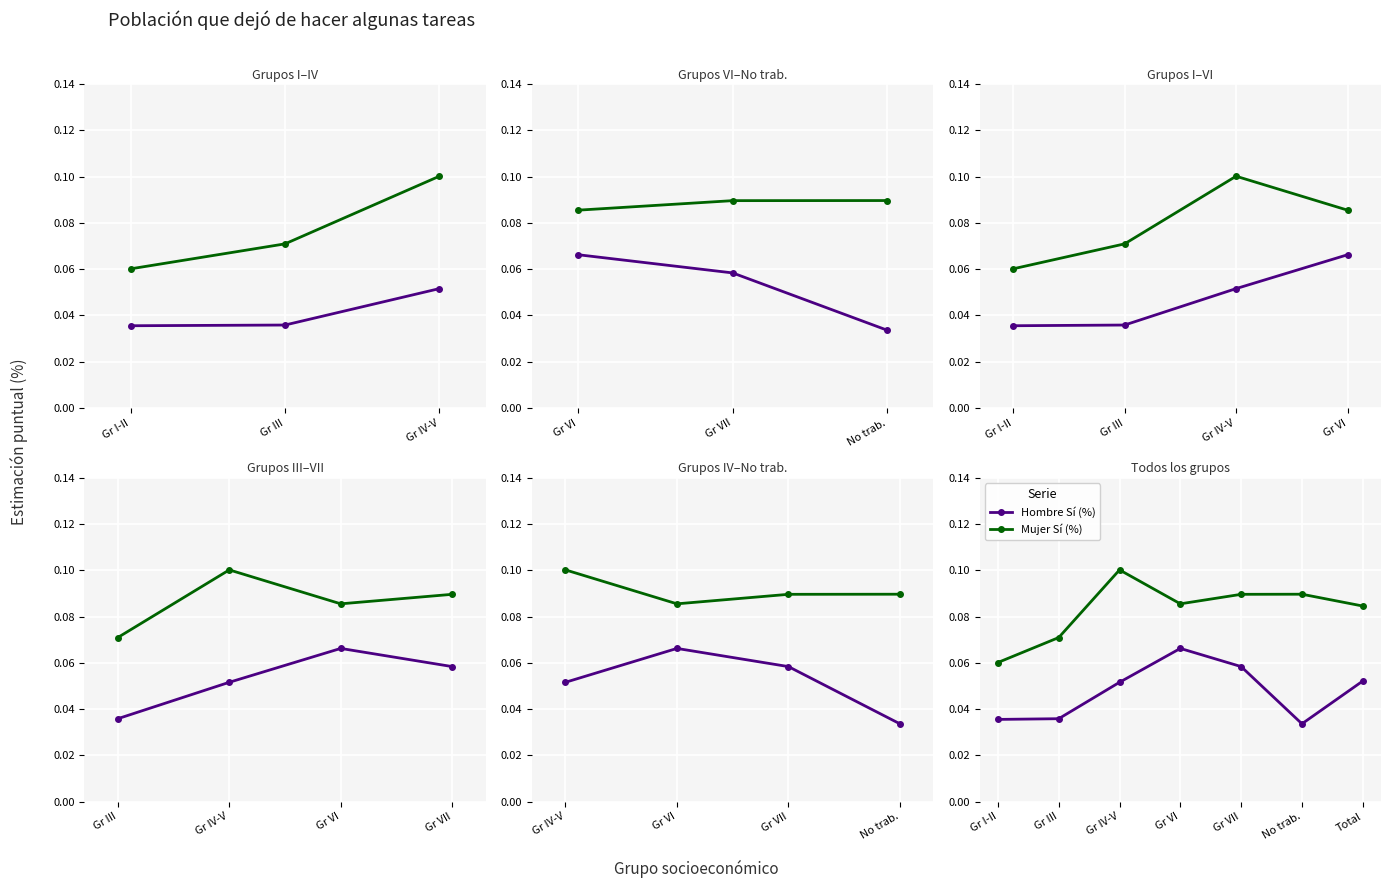

Is it true that Mujer Sí (%) equals 0.1 at Gr III?

True